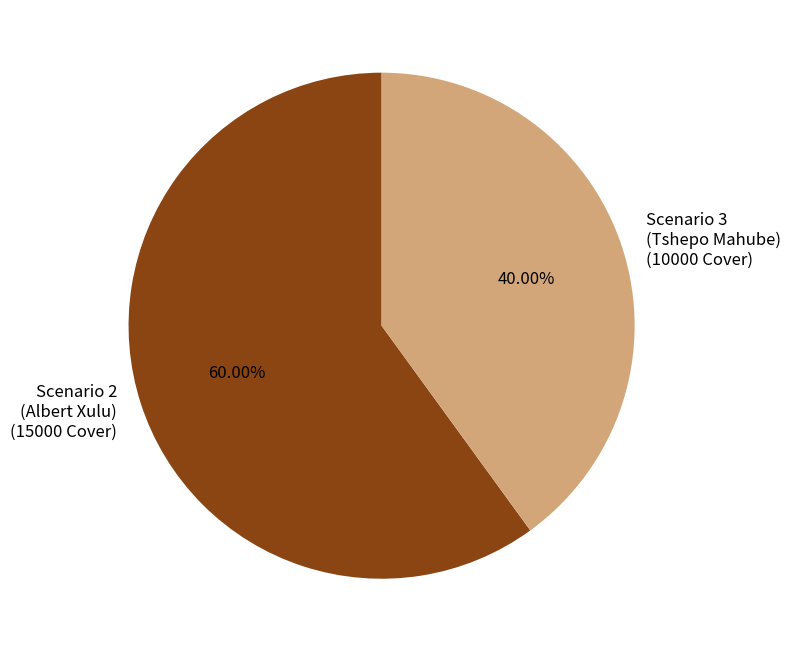

Does Scenario 2 (Albert Xulu) (15000 Cover) represent more than half of the total?

Yes